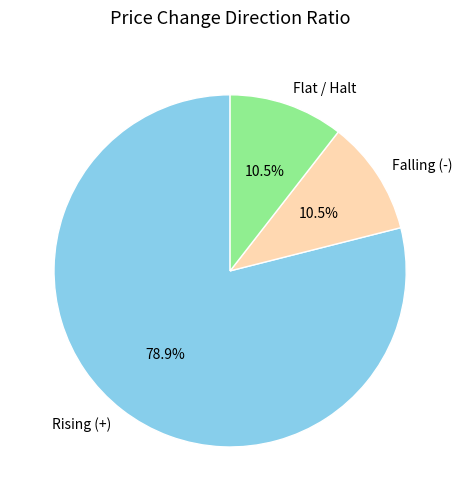

Does any single category account for the majority?

Yes